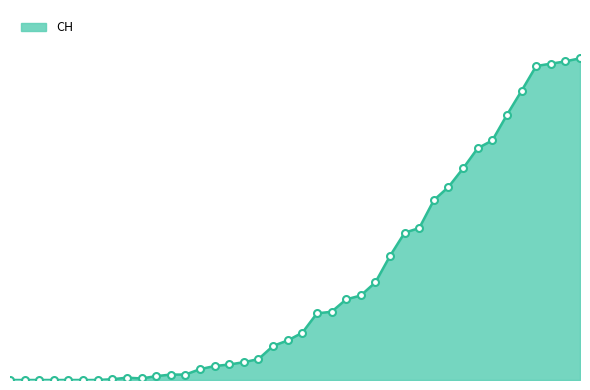

Does the chart have visible grid lines?

No